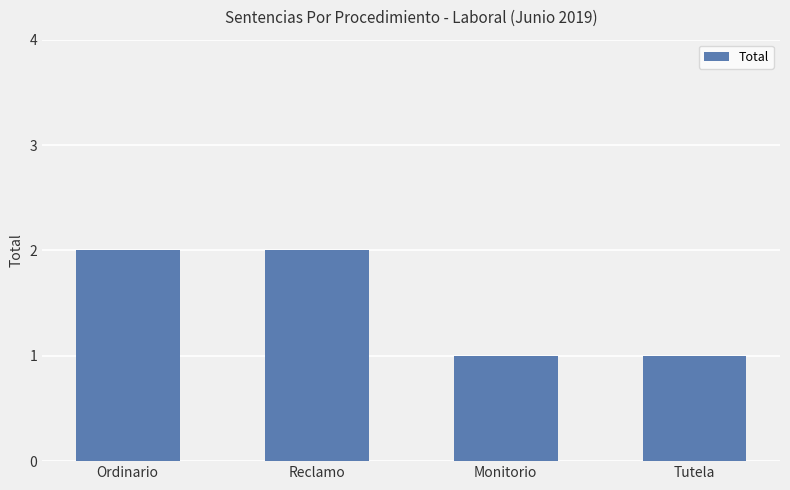

The chart shows a value of 1 at Reclamo. True or false?

False